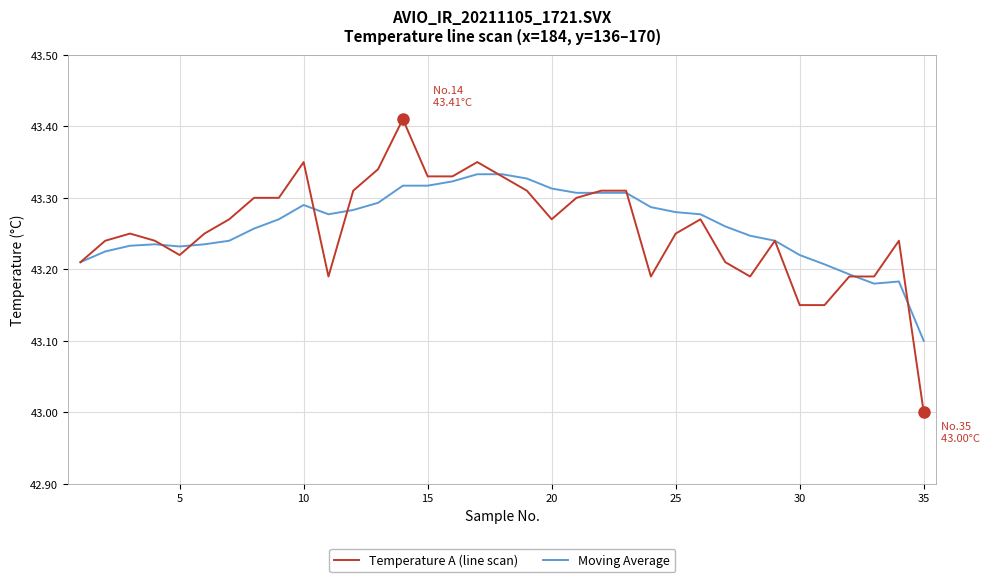

What is the minimum value shown in the chart?

43.0